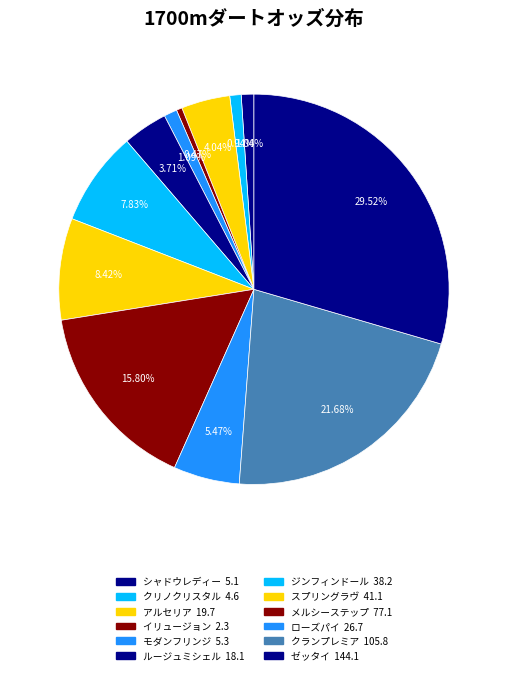

Is it true that クランプレミア is 22% of the pie?

True